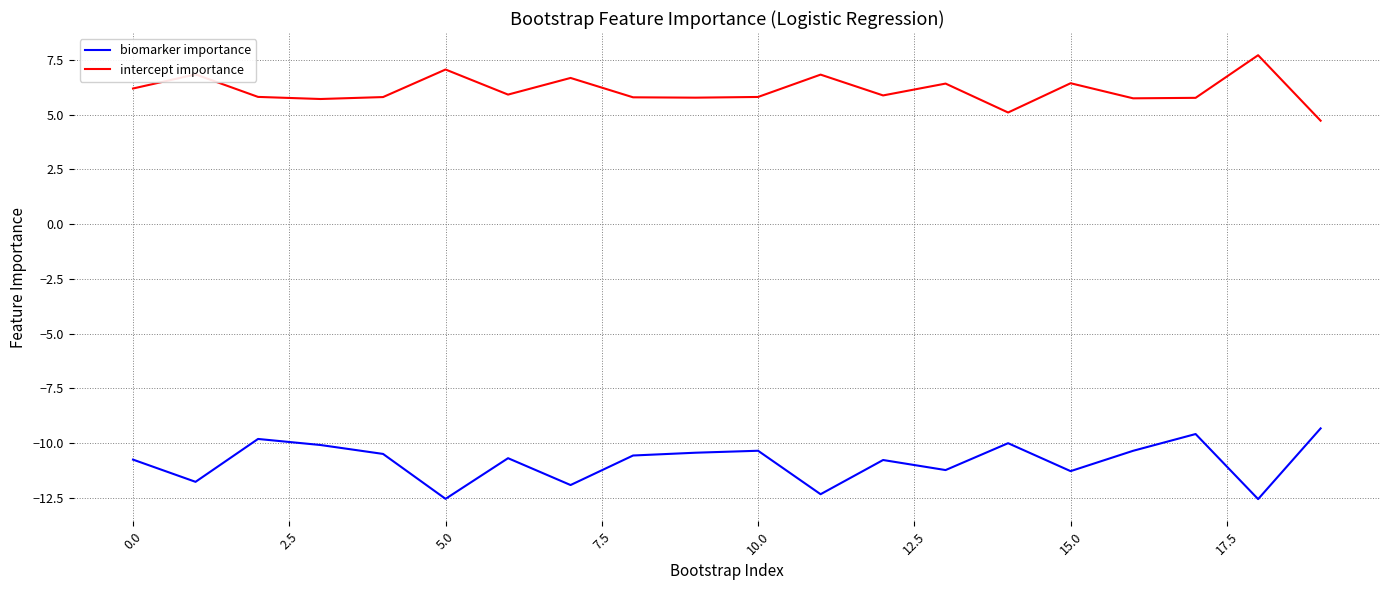

Count the number of data series in this chart.

2